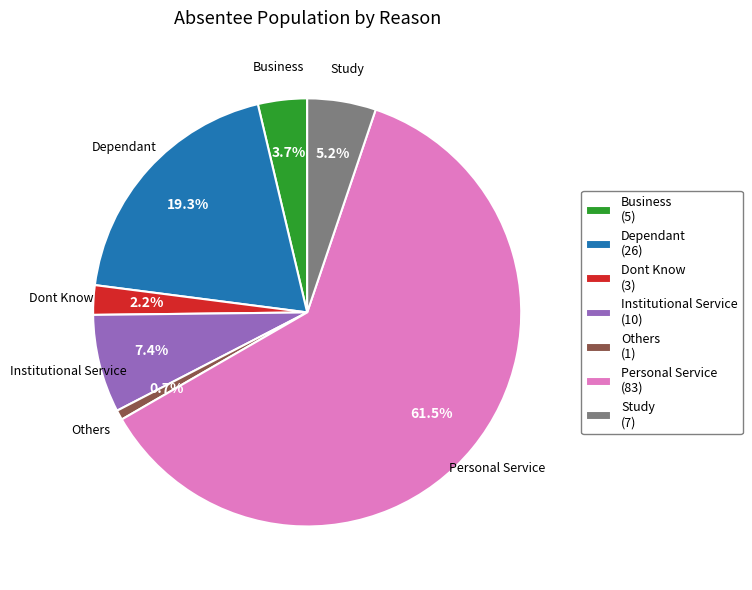

Count the number of slices in the pie.

7